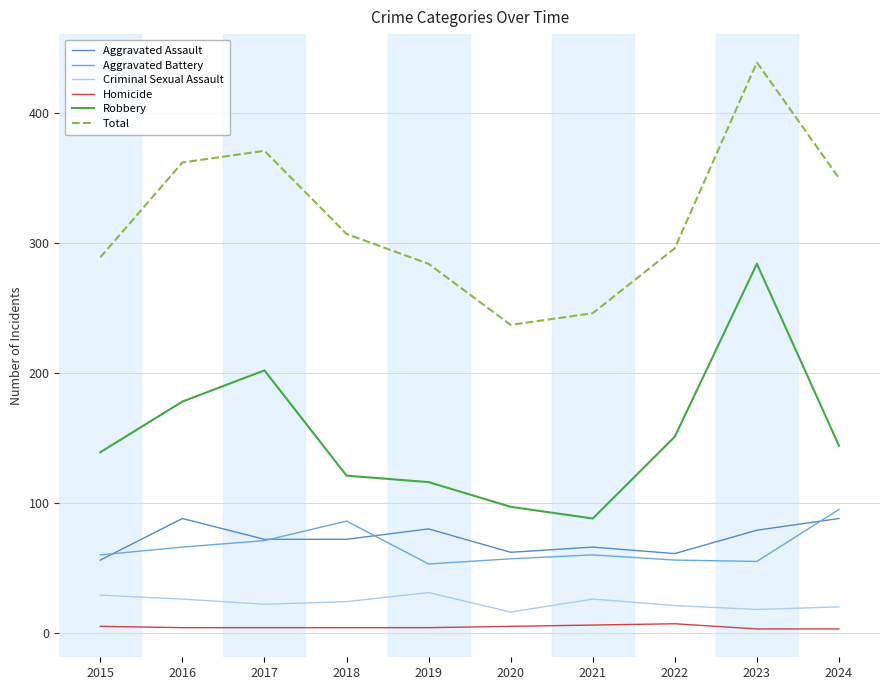

What is the difference between the maximum and minimum values in the Aggravated Battery series?

42